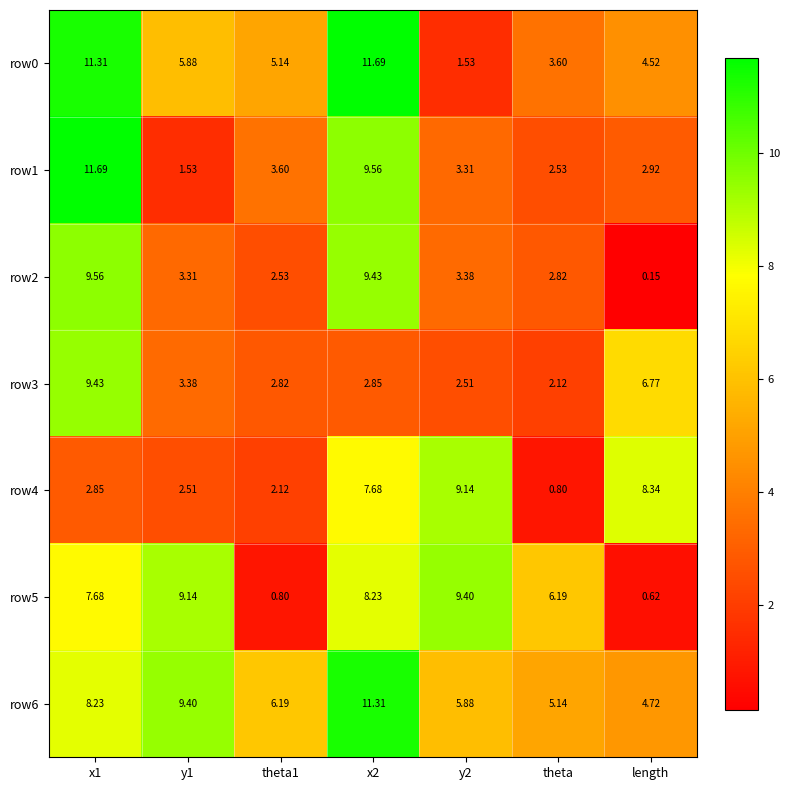

Count the number of data series in this chart.

7